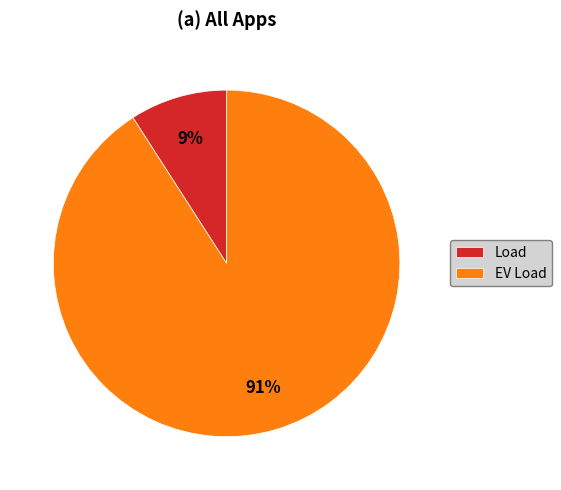

Do EV Load and Load together represent more than half of the pie?

Yes